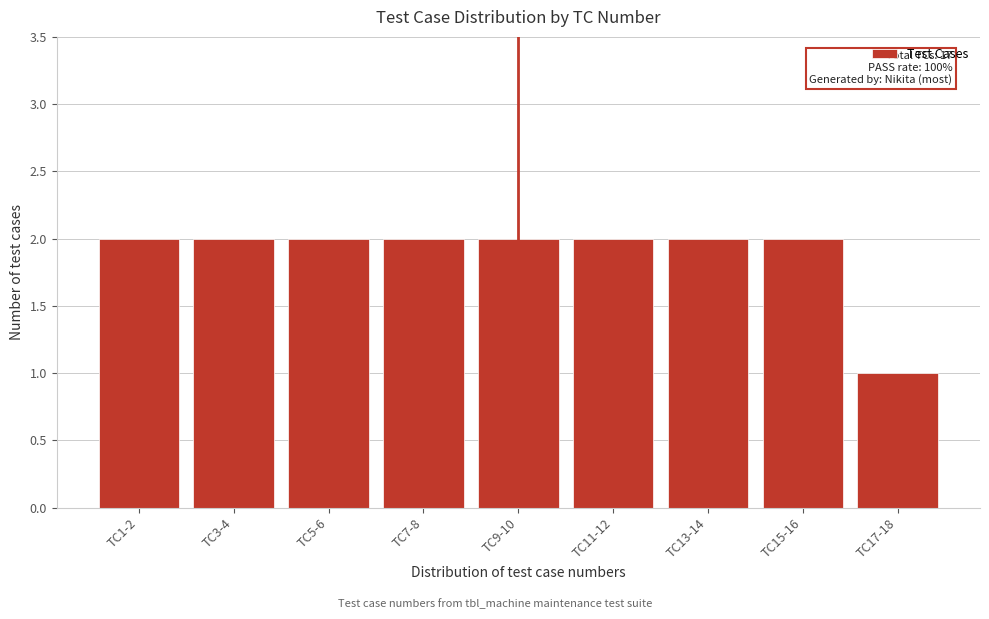

Reading right to left, what are all the values shown in this chart?

1	2	2	2	2	2	2	2	2